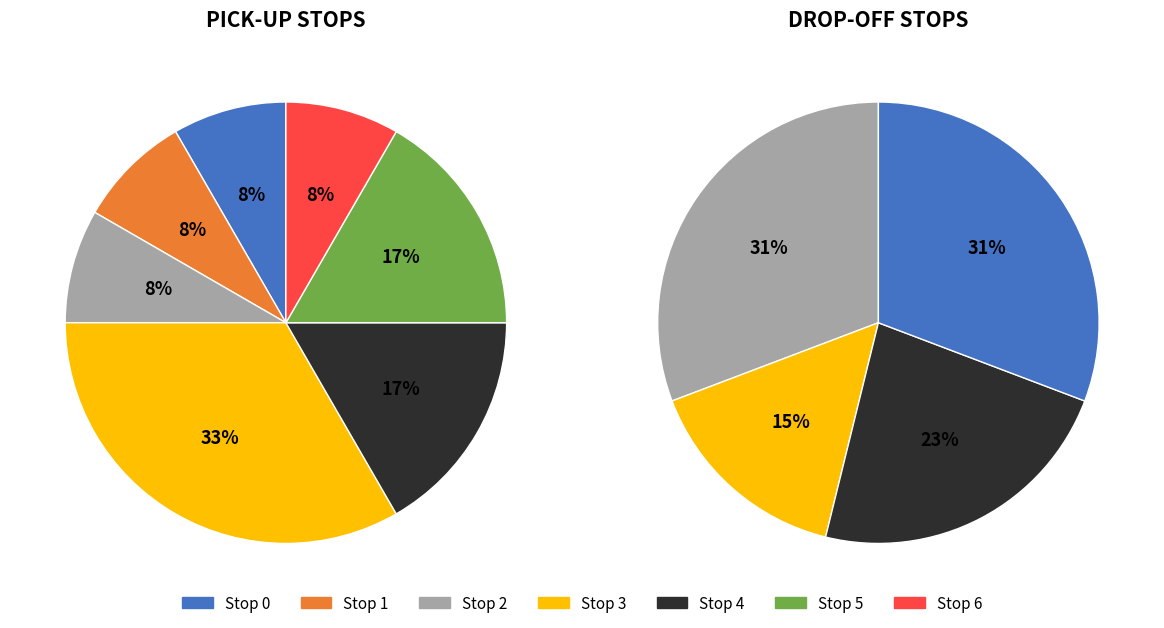

True or false: Stop 2 accounts for 28% of the total.

False